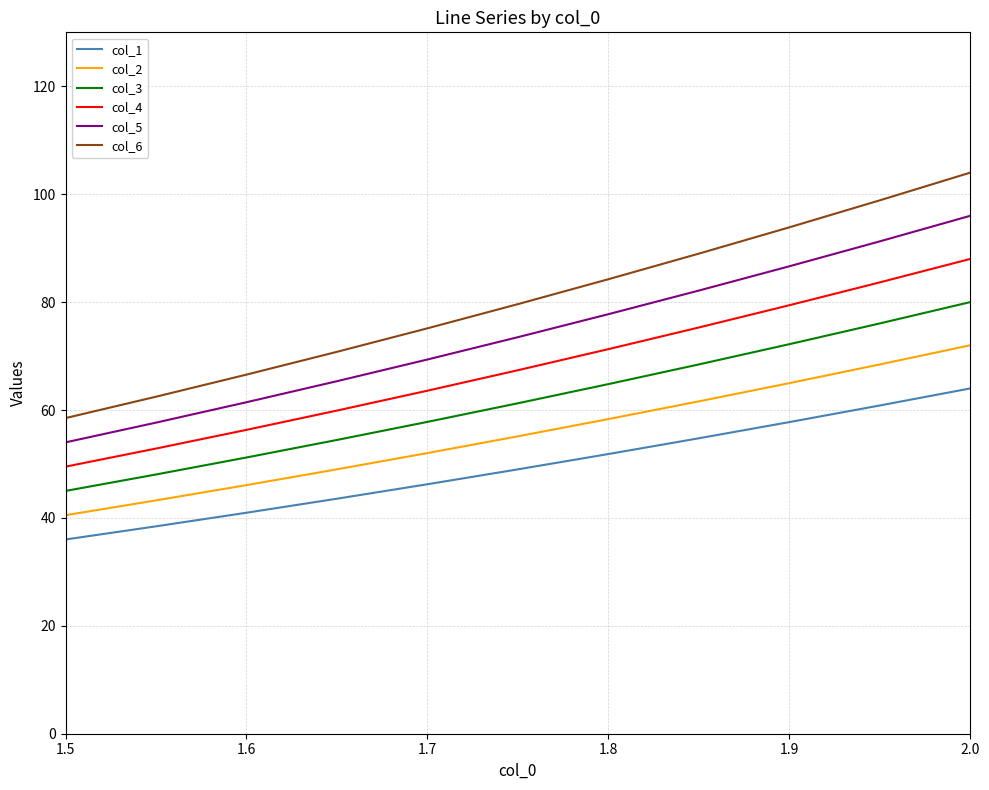

What is the difference between the maximum and minimum values in the col_1 series?

28.0